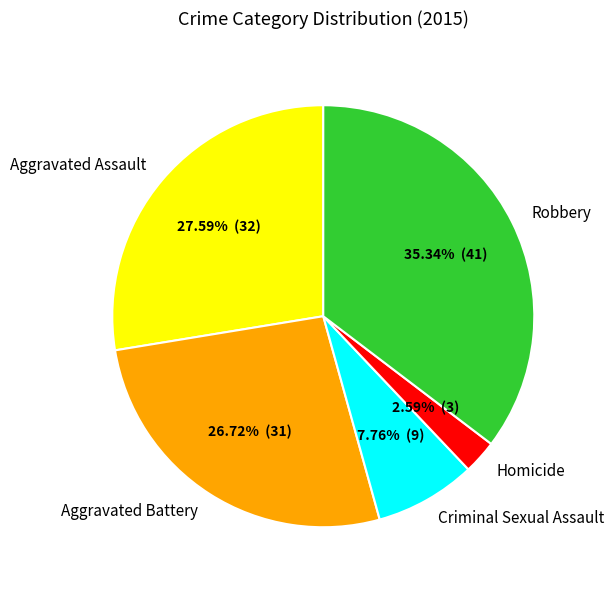

What is the ratio of the value at Robbery to the value at Aggravated Assault?

1.3